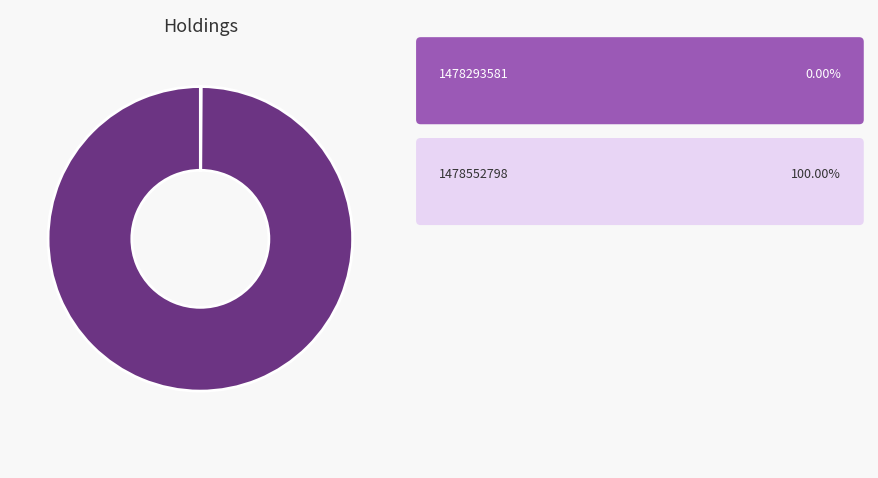

Does any single category account for the majority?

Yes